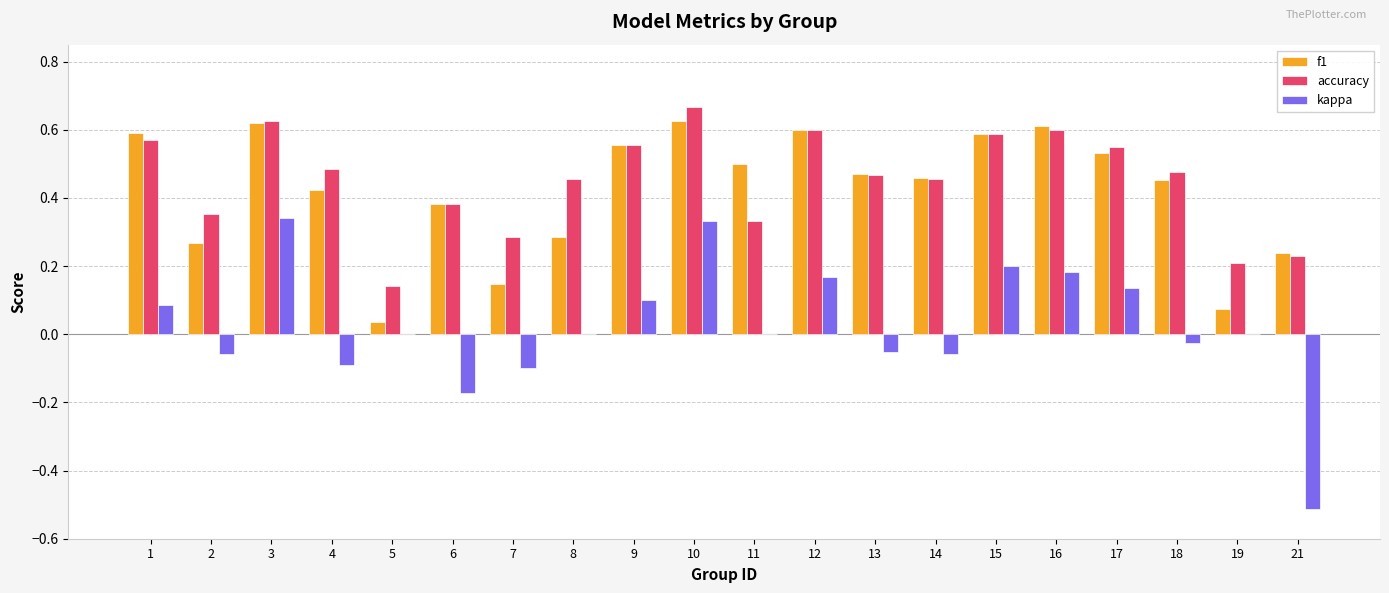

Is the value of kappa at 9 greater than the value of f1 at 14?

No